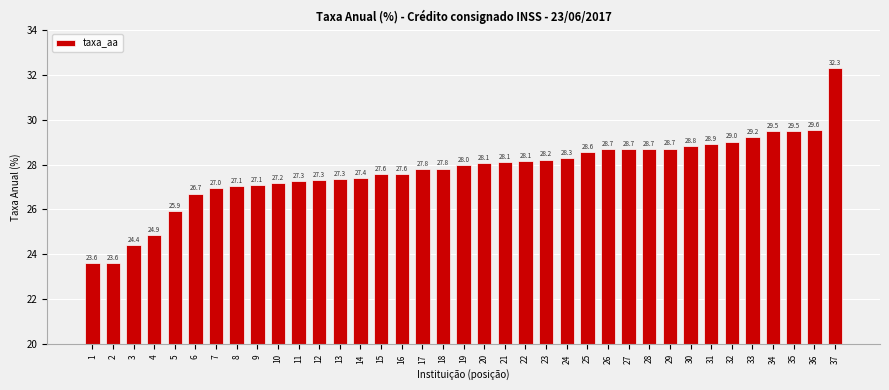

What is the value of the 4th bar from the left?

24.9